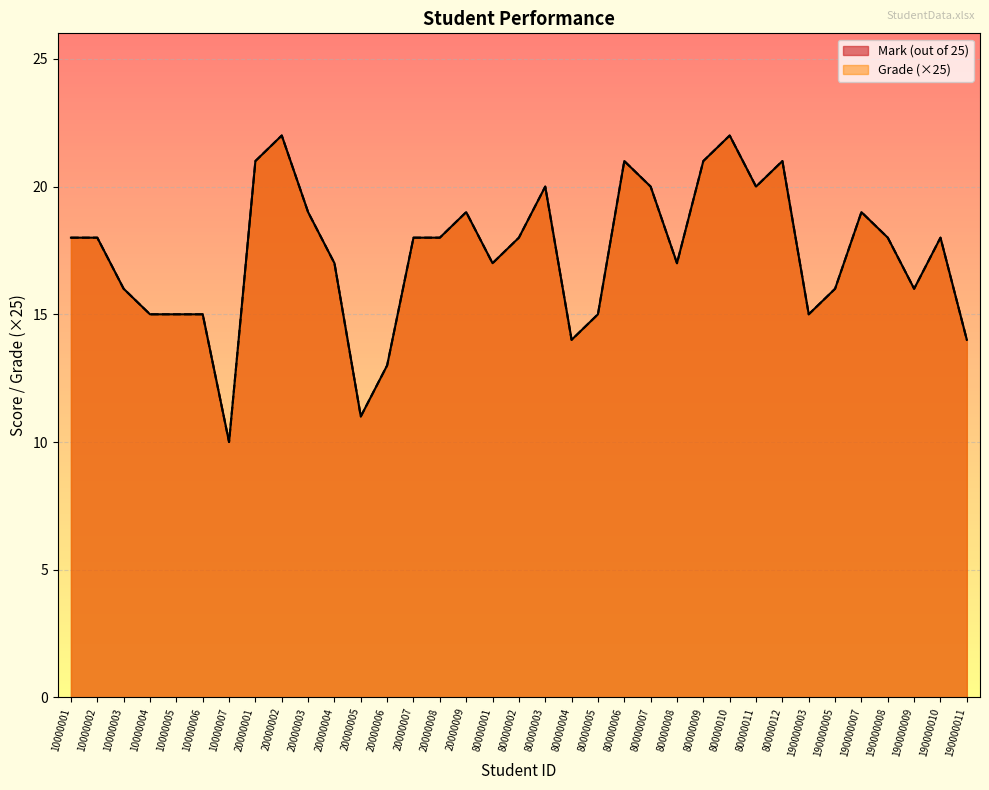

Where is Mark (out of 25) nearest to the value 16?

10000003